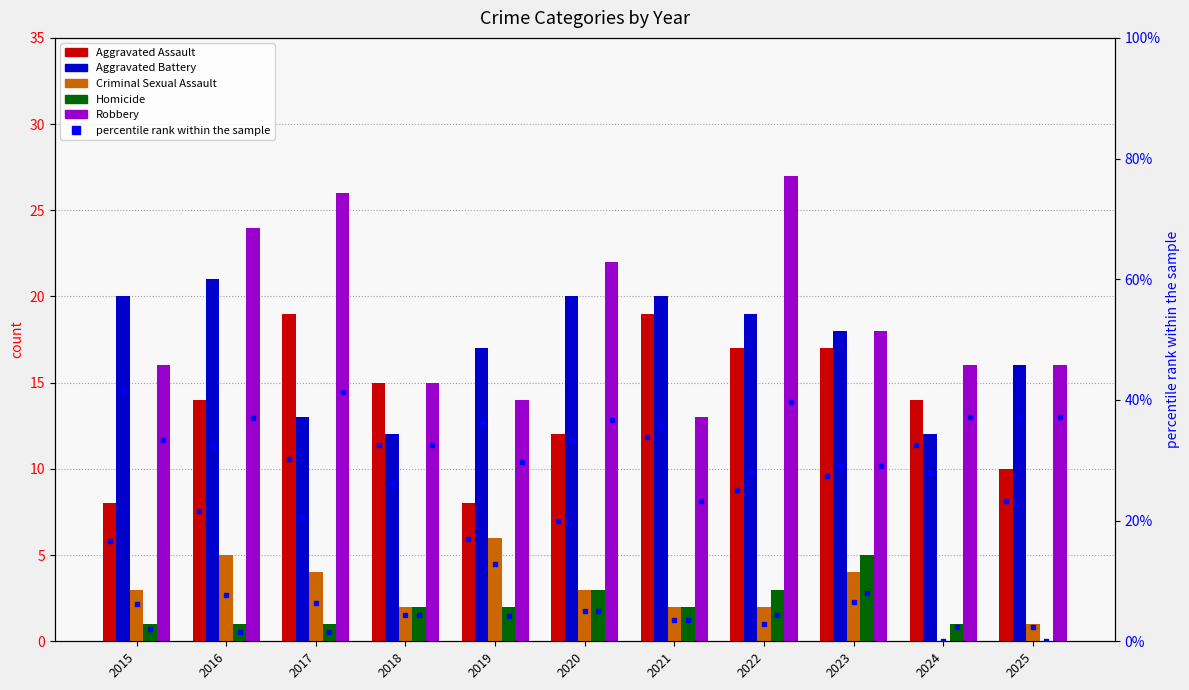

At which category is the sum across all series the highest?

2022